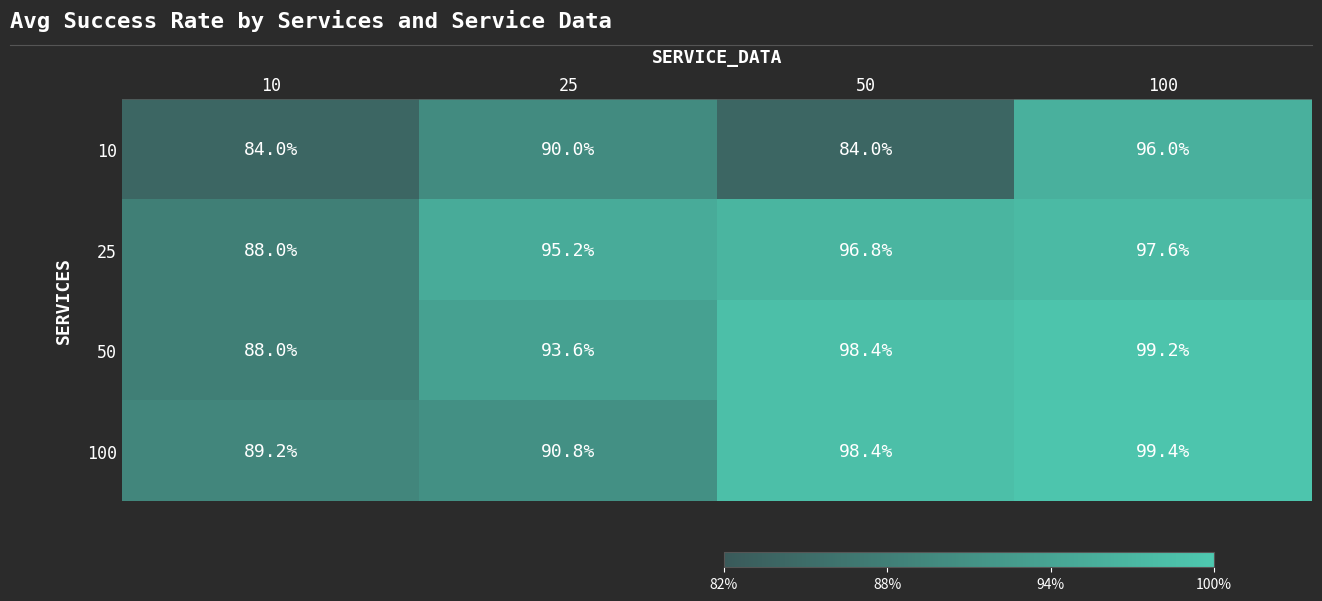

How many distinct data groups are displayed?

4